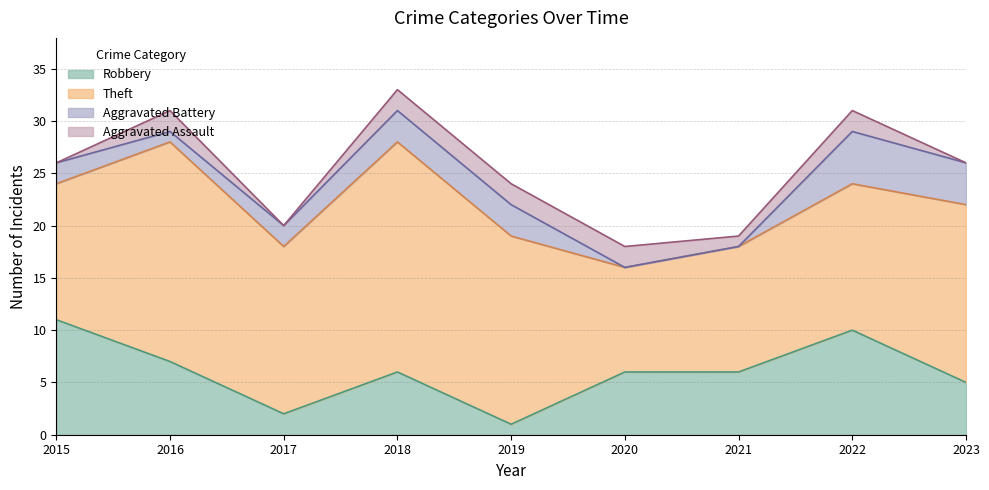

At which category does Aggravated Battery reach its first local valley?

2016